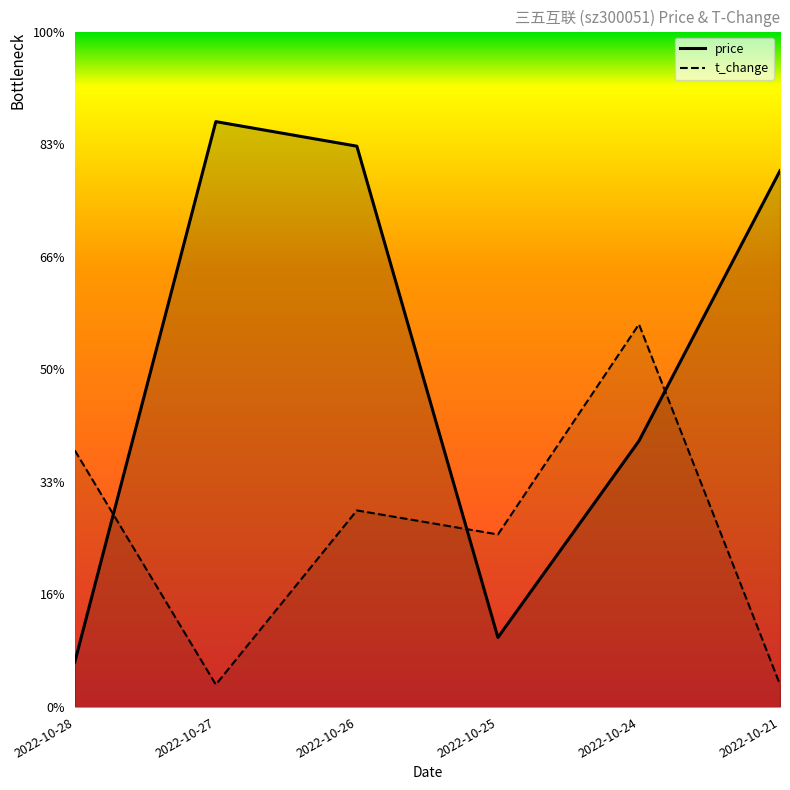

True or false: t_change and price intersect in this chart.

True